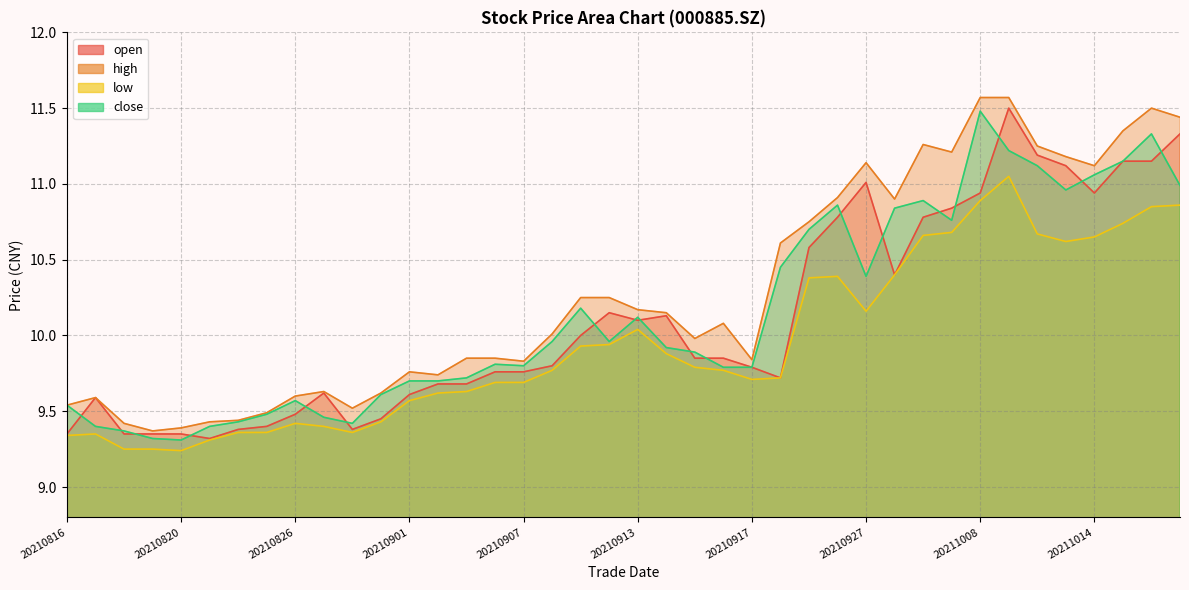

How many interior local valleys does the close series have?

7